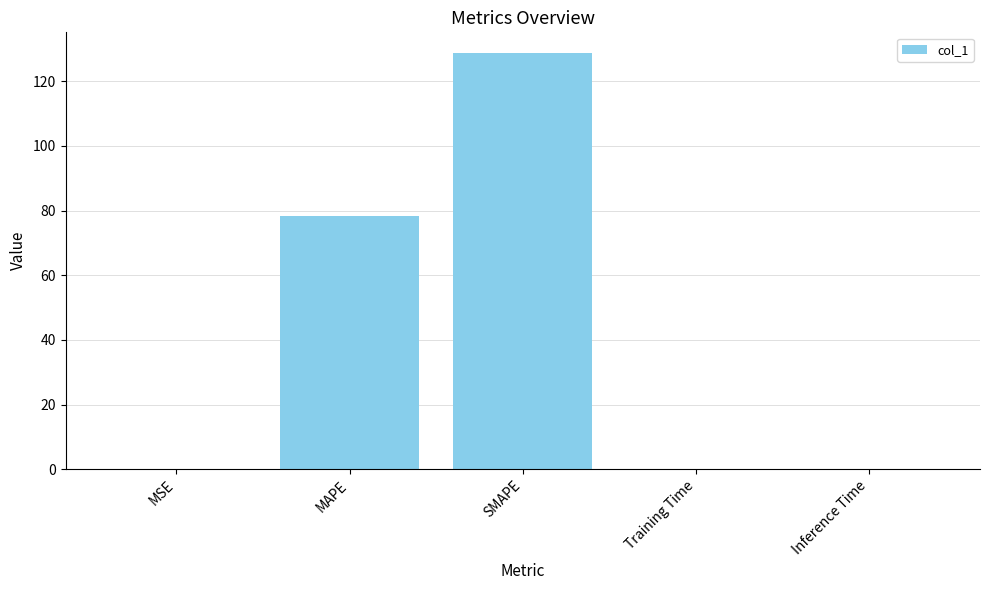

Where is the data nearest to the value 64?

MAPE